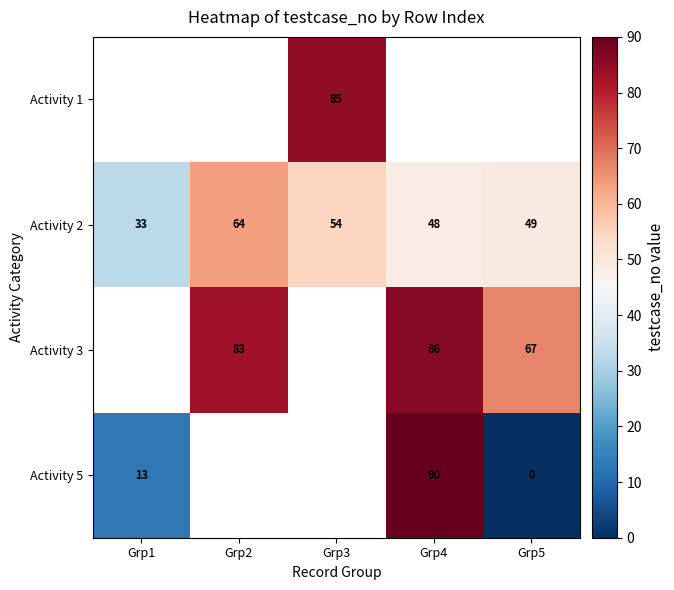

Between Grp1 and Grp4, which is larger?

Grp4